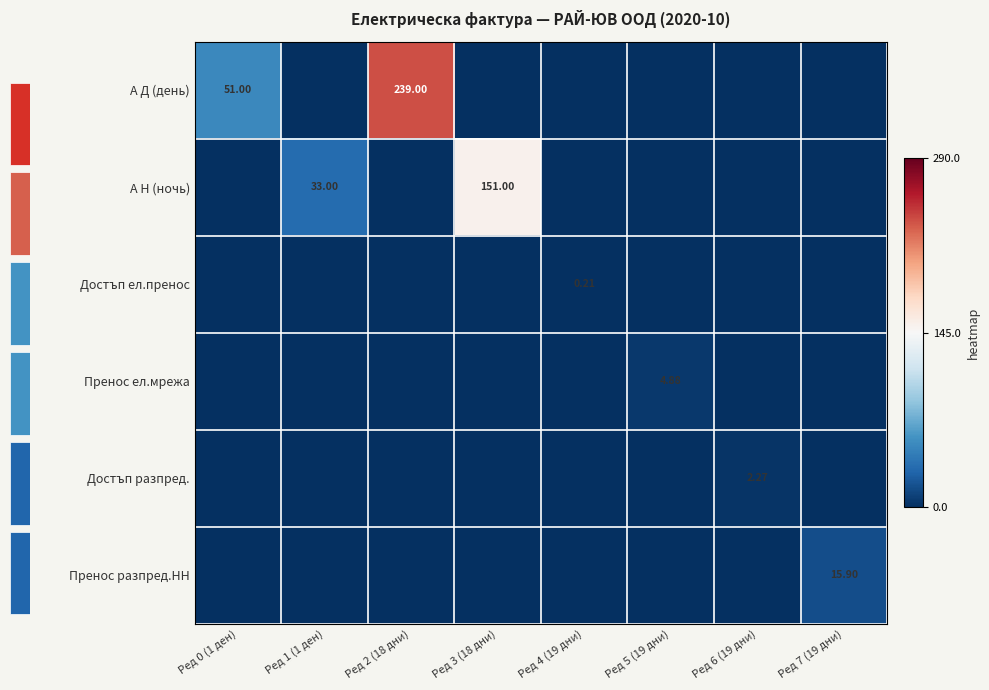

Between Ред 2 (18 дни) and Ред 0 (1 ден), which is larger?

Ред 2 (18 дни)